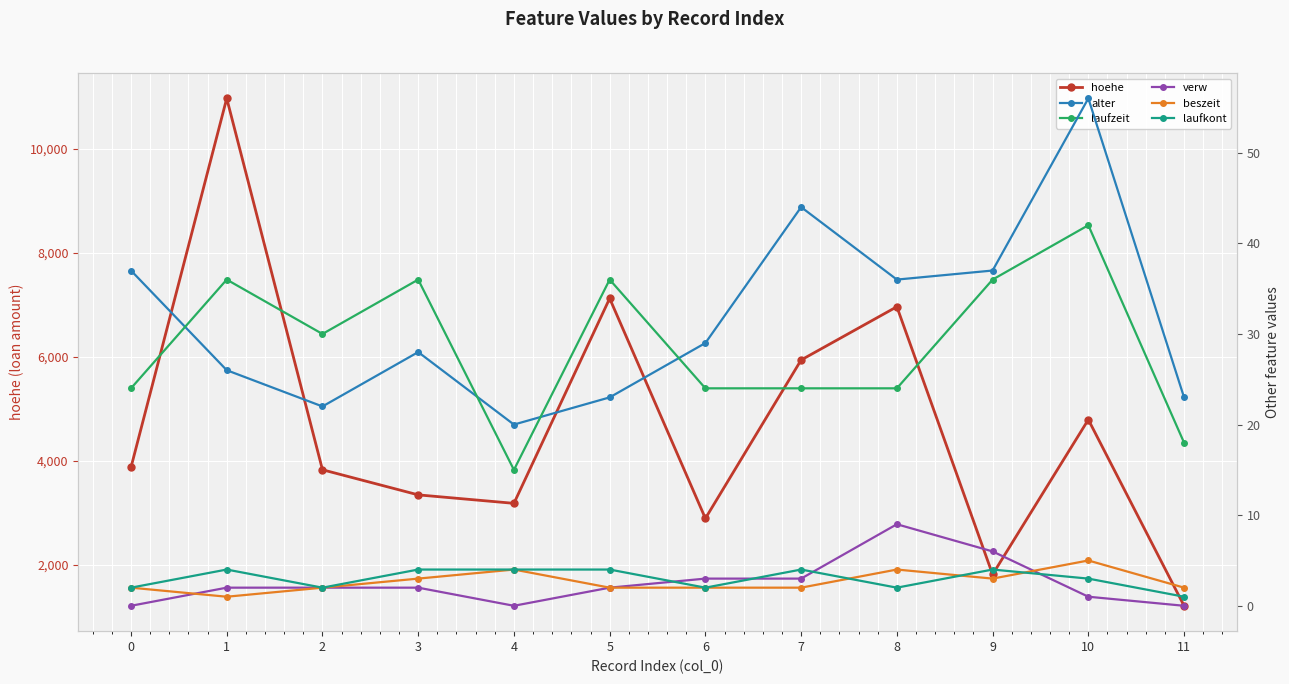

Is it true that beszeit equals 3 at 9?

True